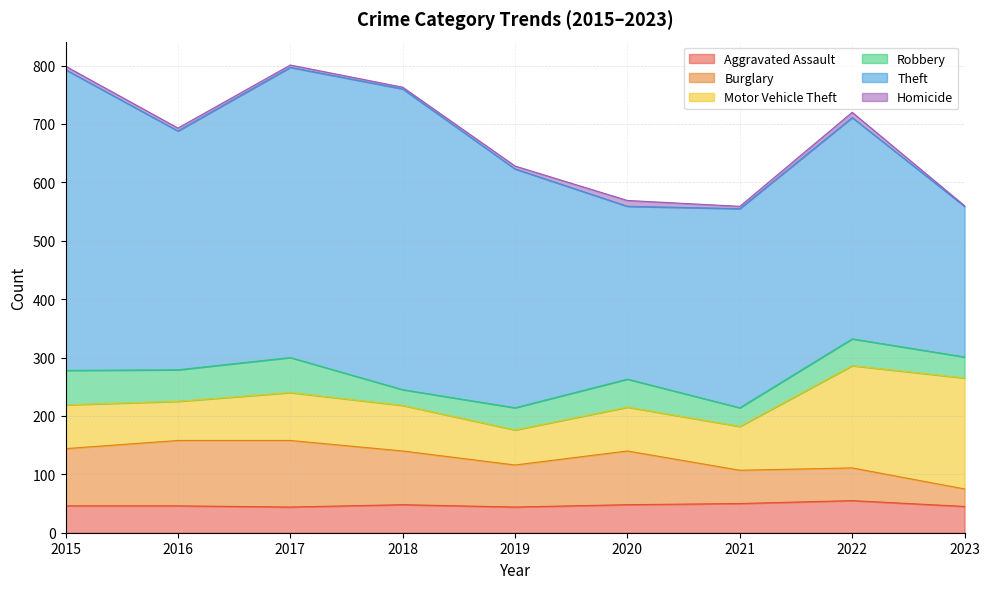

At which category does Theft reach its first local peak?

2018